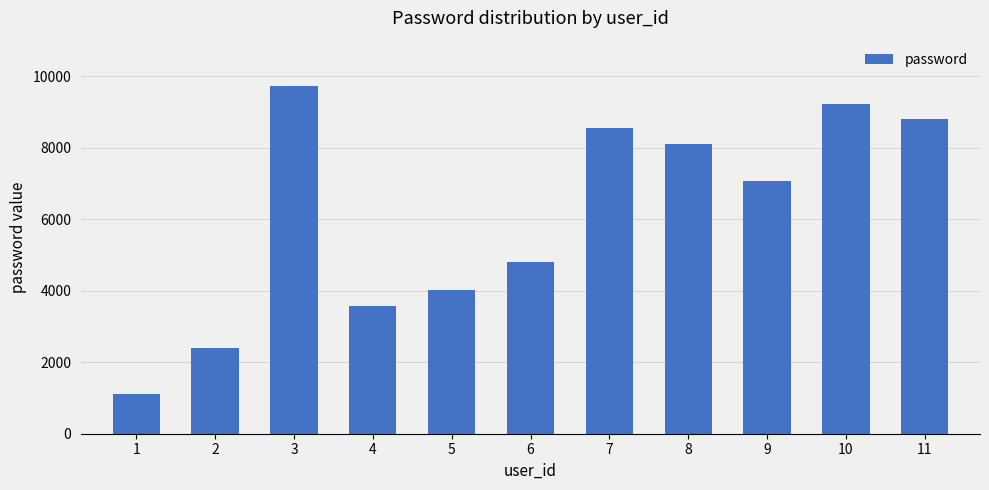

What is the greatest value displayed?

9734